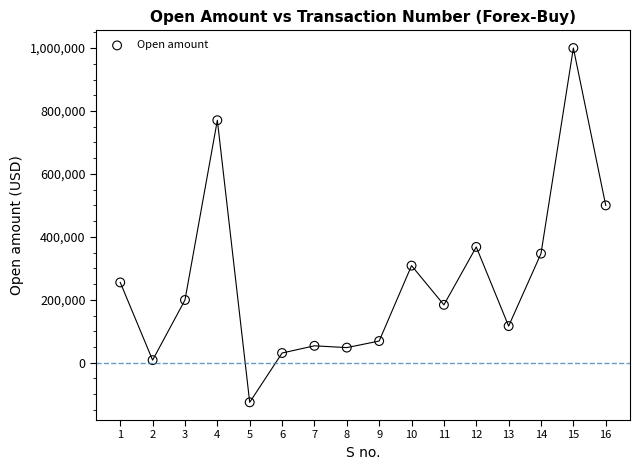

What is the range of Y values (max minus min)?

1125856.0